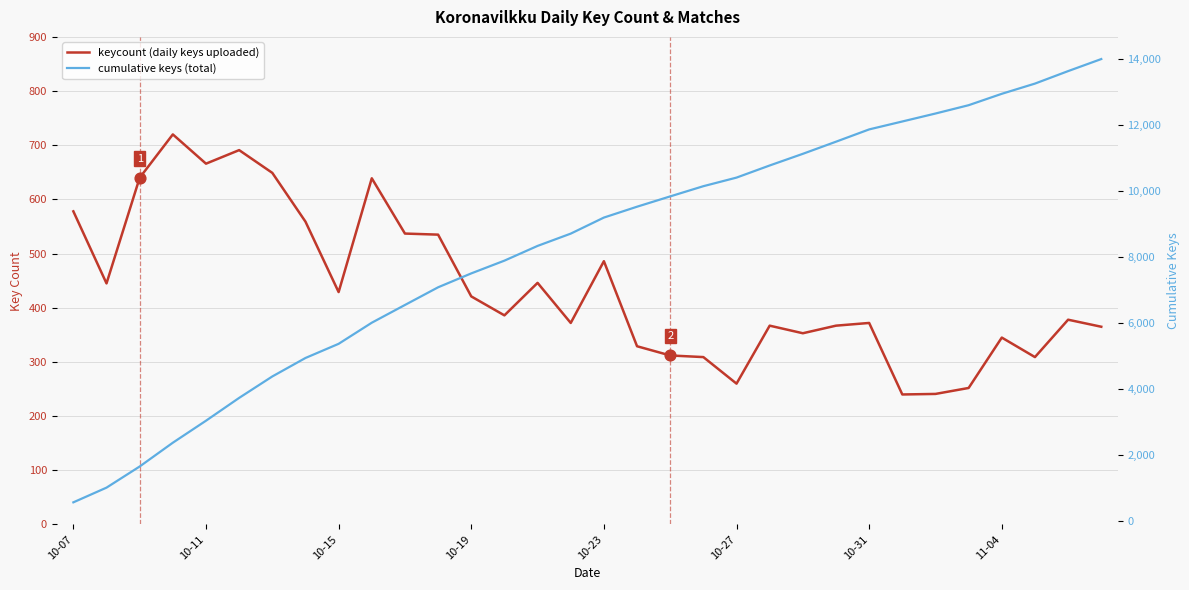

Which series contains the lowest Y value?

keycount (daily keys uploaded)